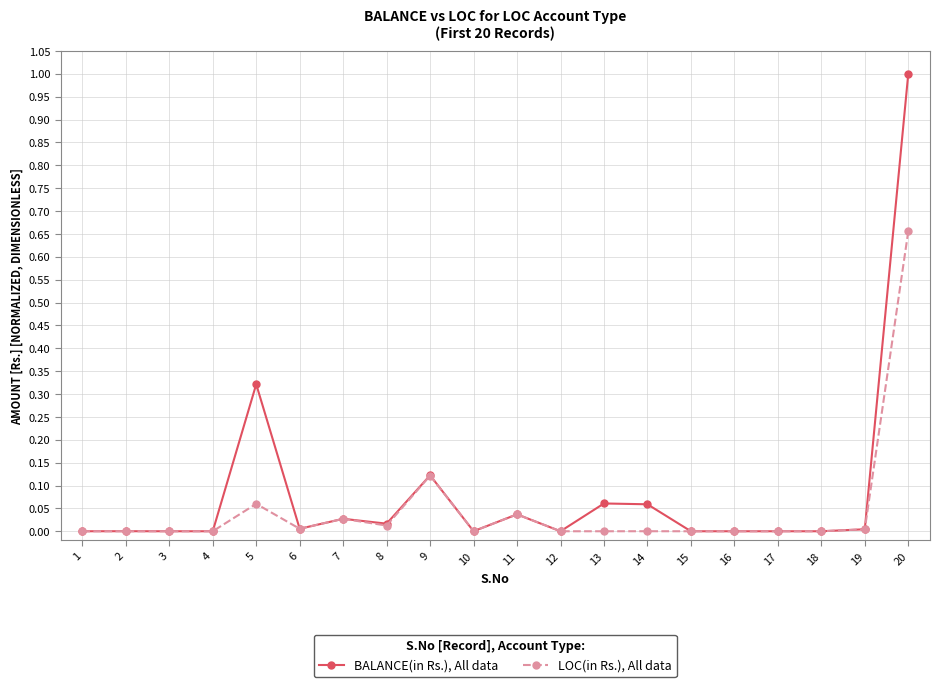

Does the chart display data point markers on the line(s)?

Yes